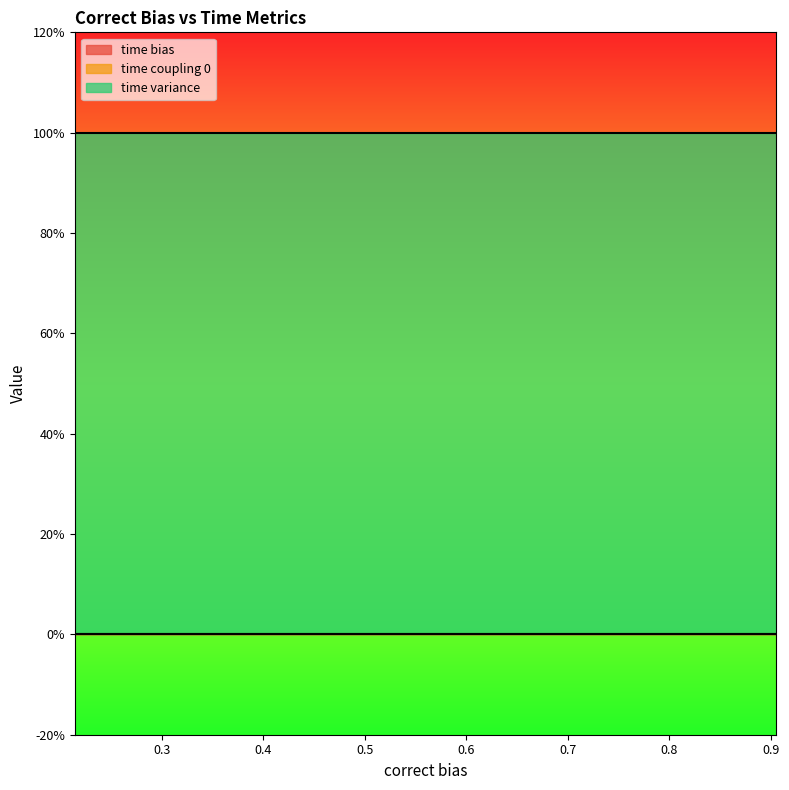

How many lines are shown in the chart?

3